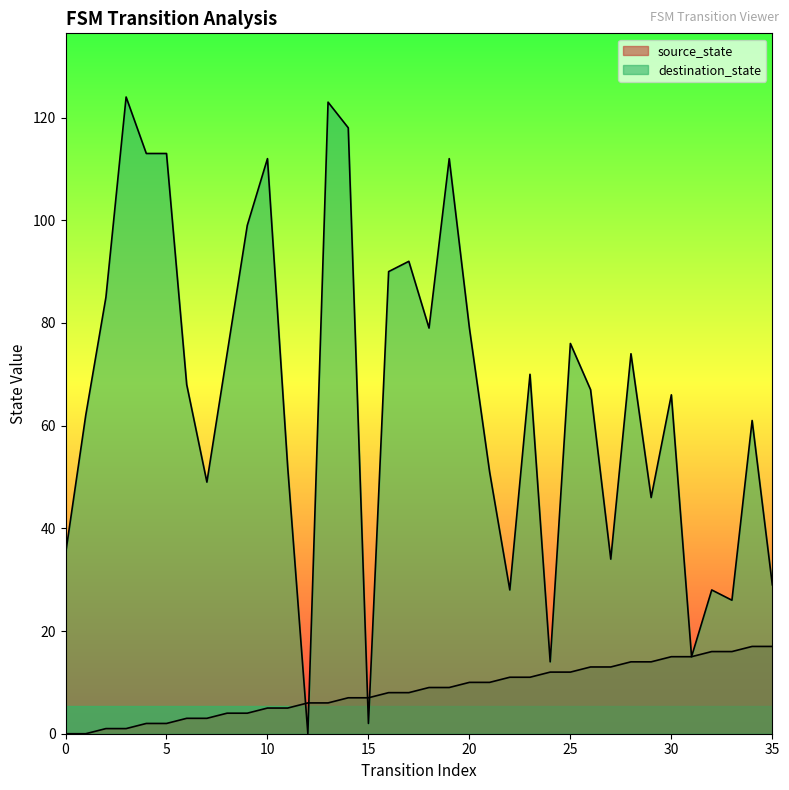

Reading left to right, transcribe all the data shown in this chart.

source_state: 0	0	1	1	2	2	3	3	4	4	5	5	6	6	7	7	8	8	9	9	10	10	11	11	12	12	13	13	14	14	15	15	16	16	17	17
destination_state: 35	62	85	124	113	113	68	49	74	99	112	52	0	123	118	2	90	92	79	112	79	51	28	70	14	76	67	34	74	46	66	15	28	26	61	29